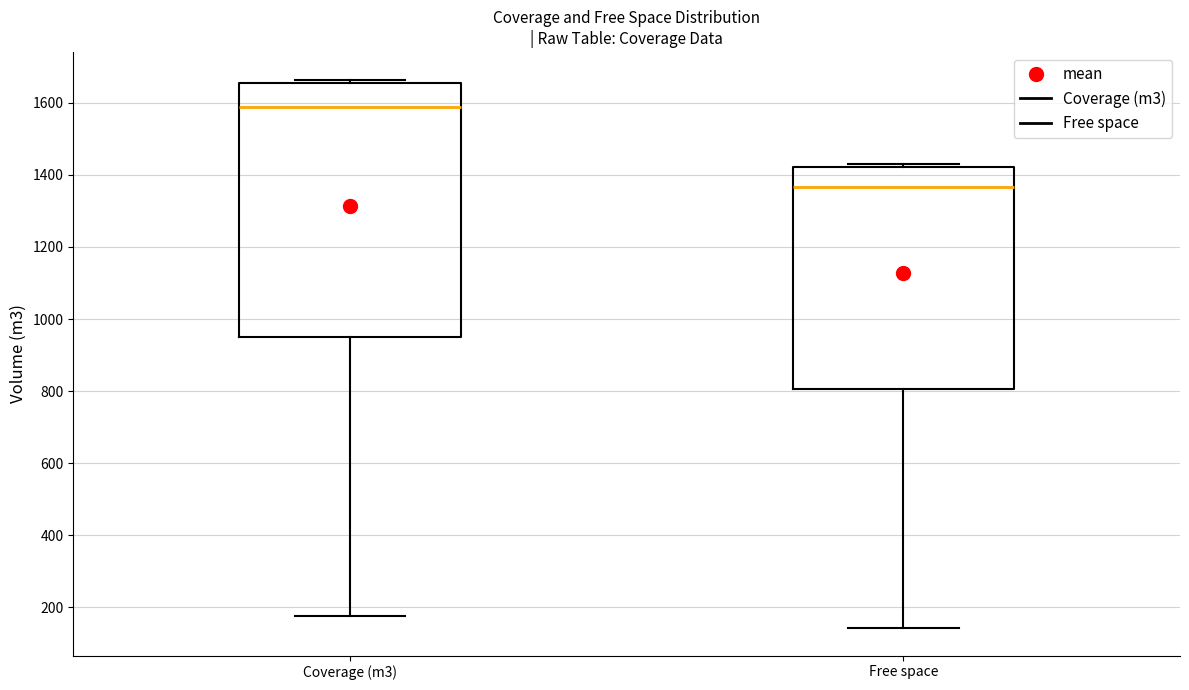

Comparing the boxes themselves (not the whiskers), which one is the tallest?

Coverage (m3)